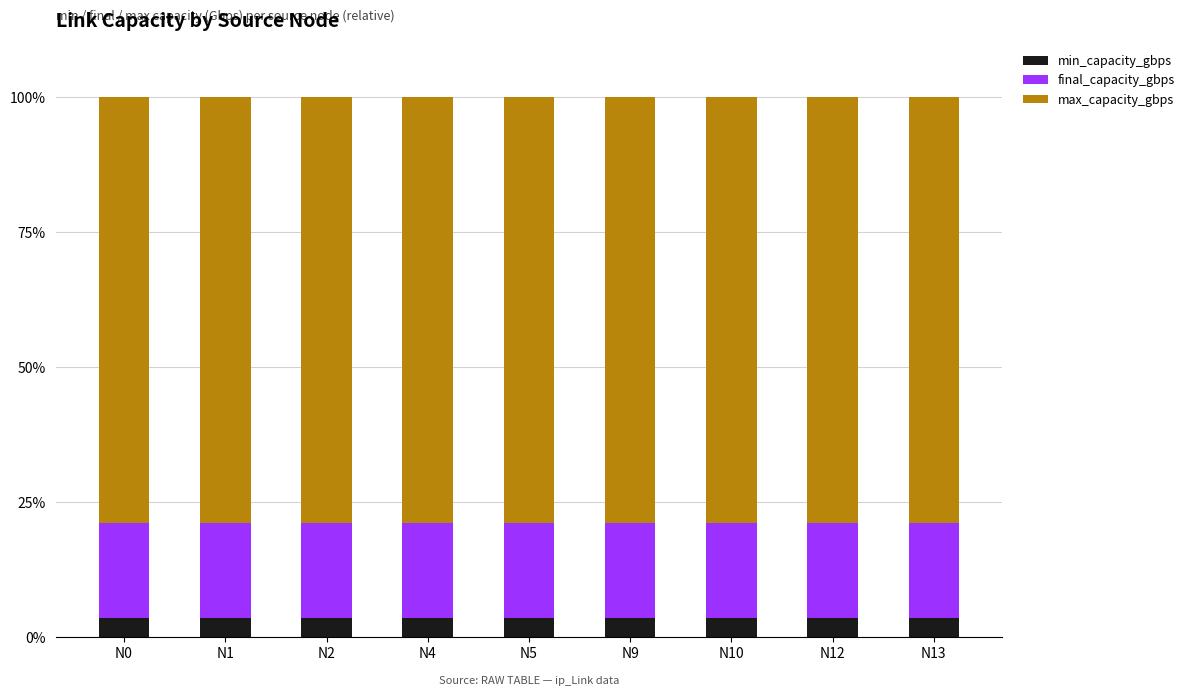

What is the minimum value for min_capacity_gbps?

3.5